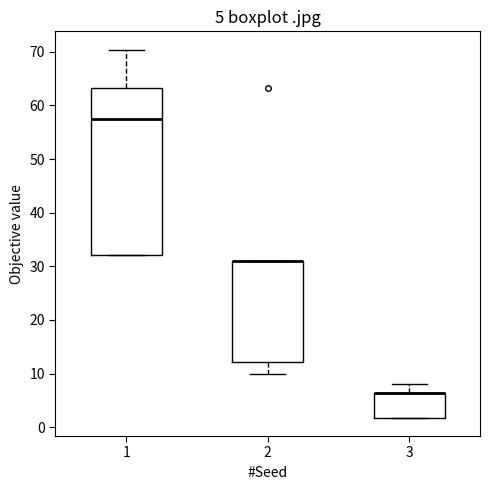

Which box is the tallest, from its lower edge to its upper edge?

1